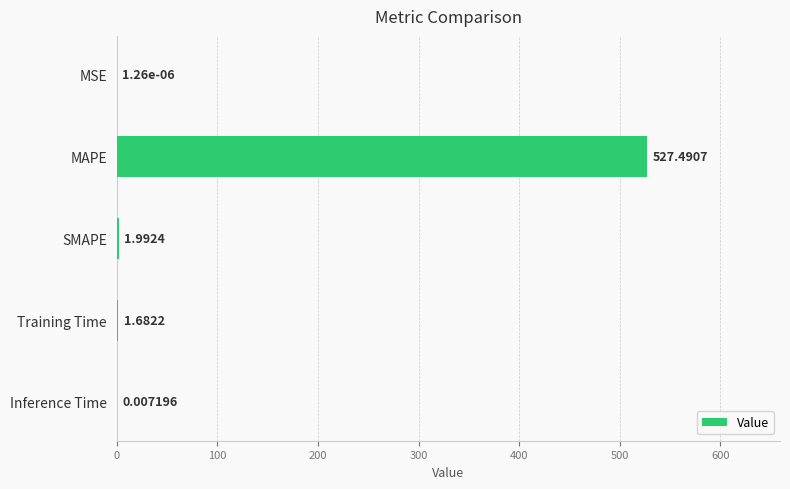

What is the change in value from MAPE to SMAPE?

-525.5